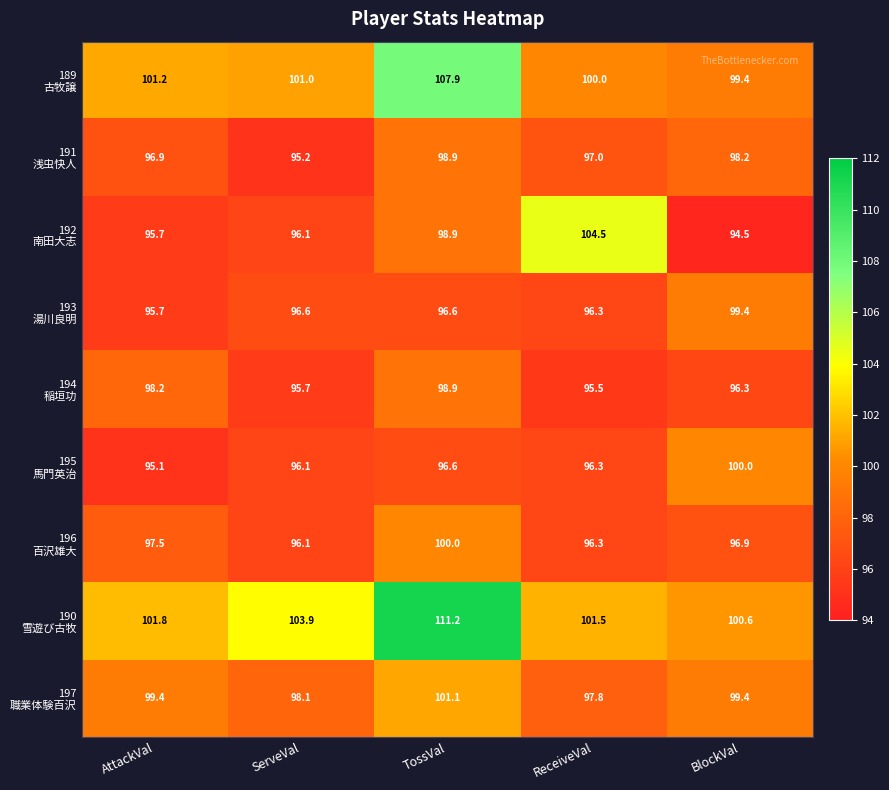

What is the spread (max minus min) of values at ReceiveVal?

9.0